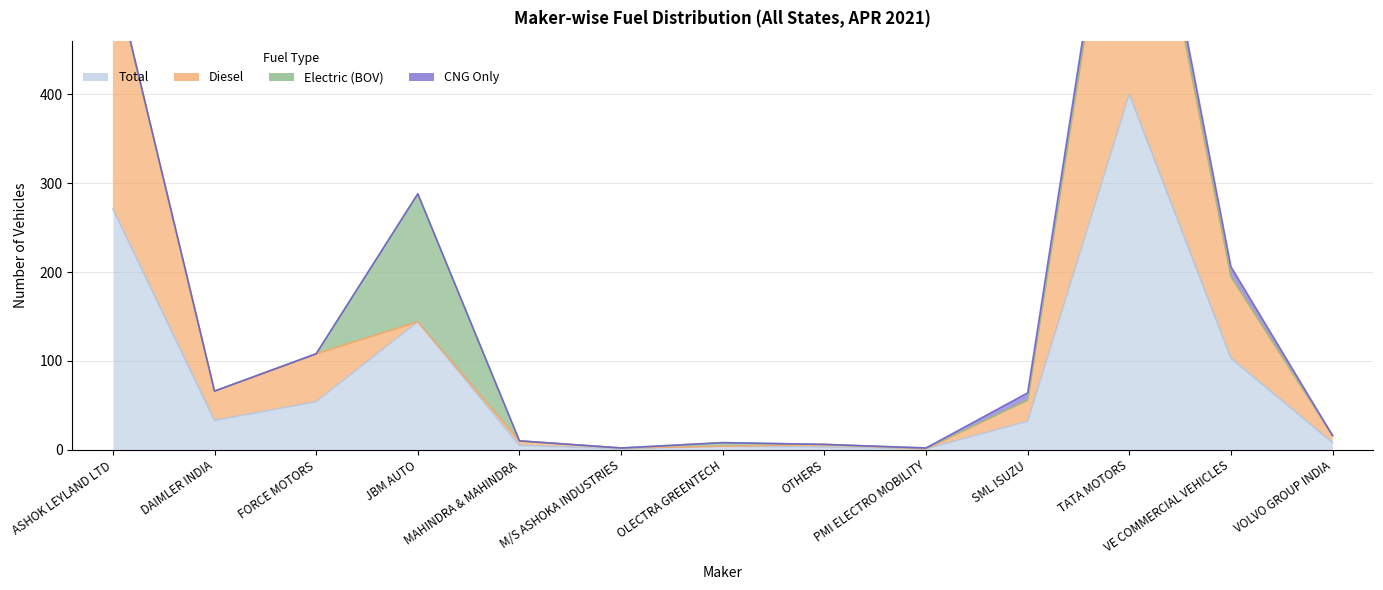

Where is DIESEL nearest to the value 390?

ASHOK LEYLAND LTD